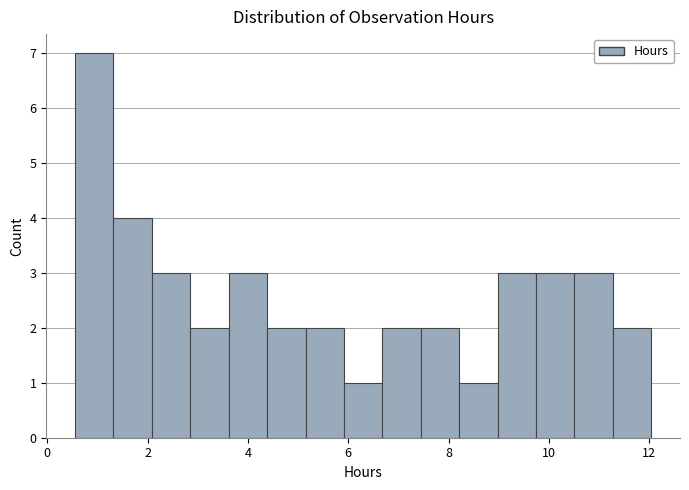

Read against the x-axis, roughly where is the centre of the tallest bar?

1.0